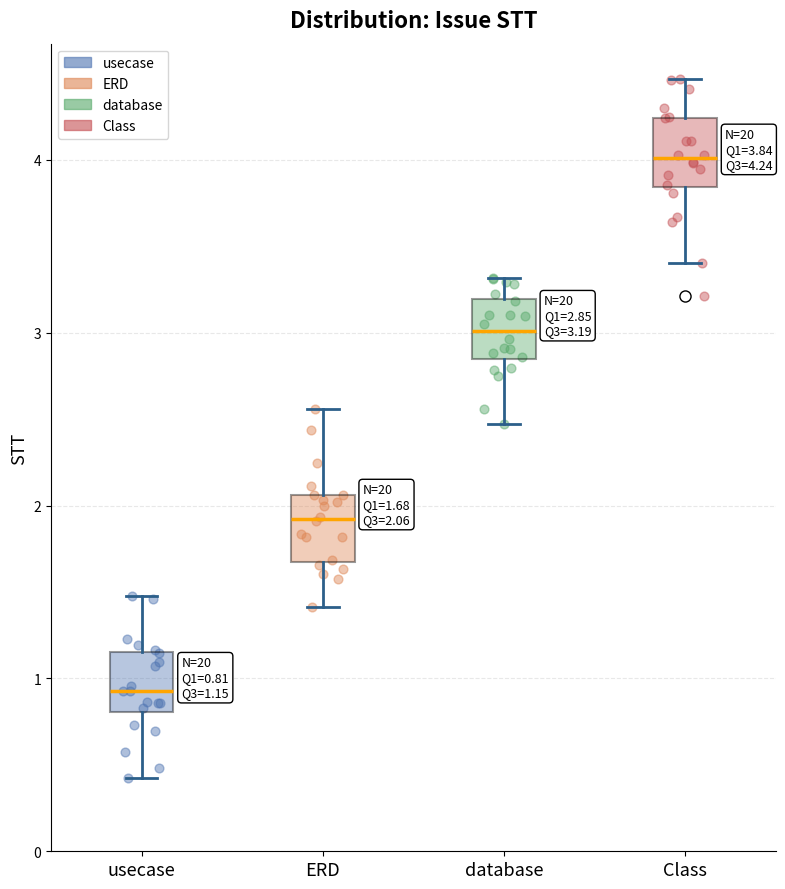

Which box has the highest median line?

Class